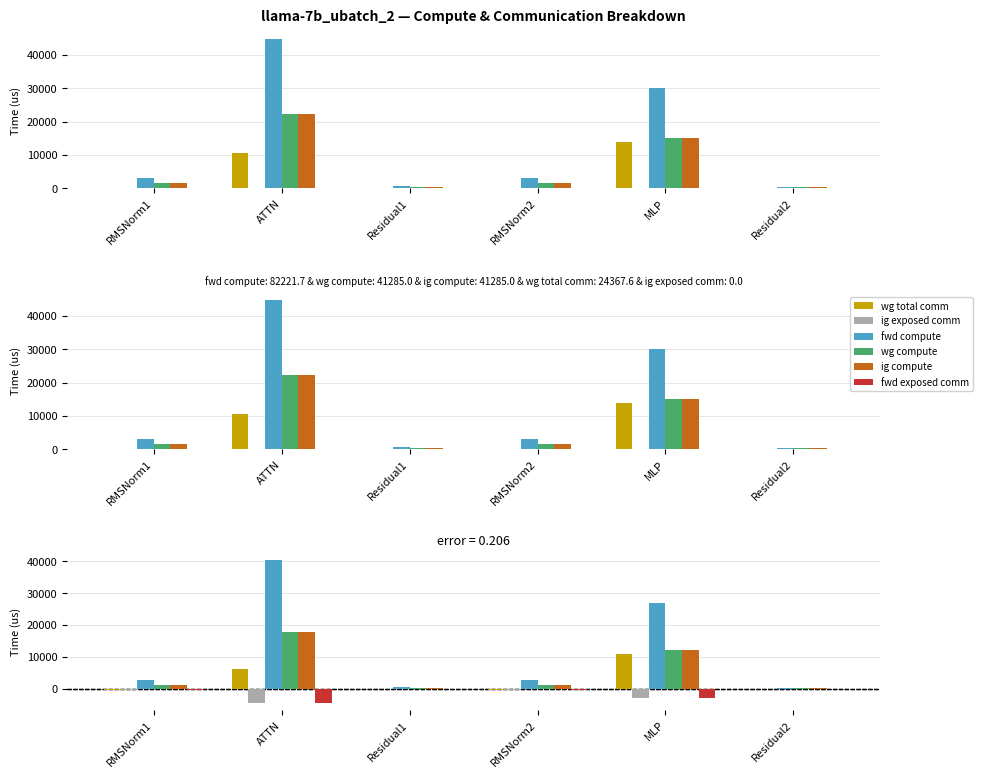

What is the label of the 6th bar from the left?

Residual2